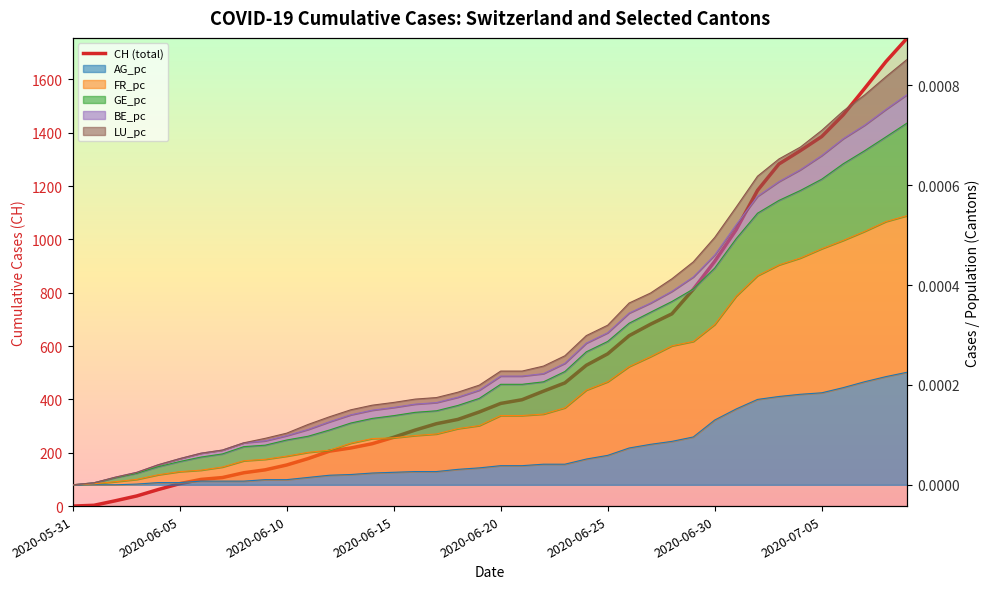

What value does the data have at 12?

206